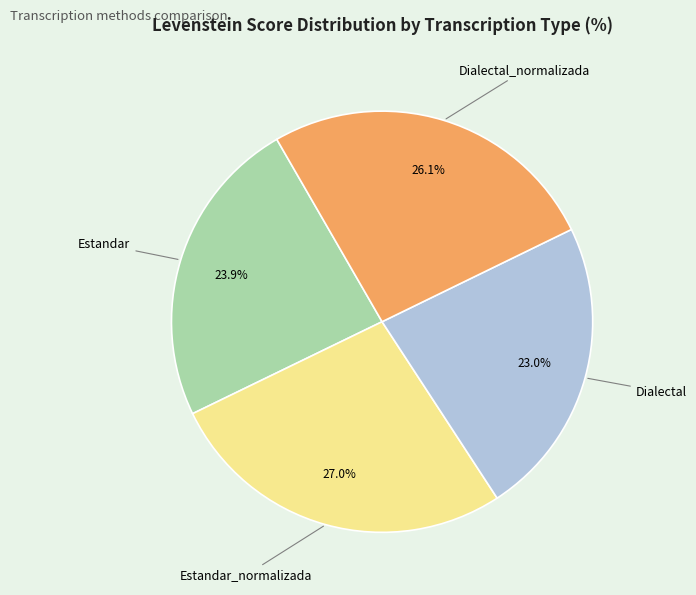

Do Dialectal and Dialectal_normalizada together represent more than half of the pie?

No